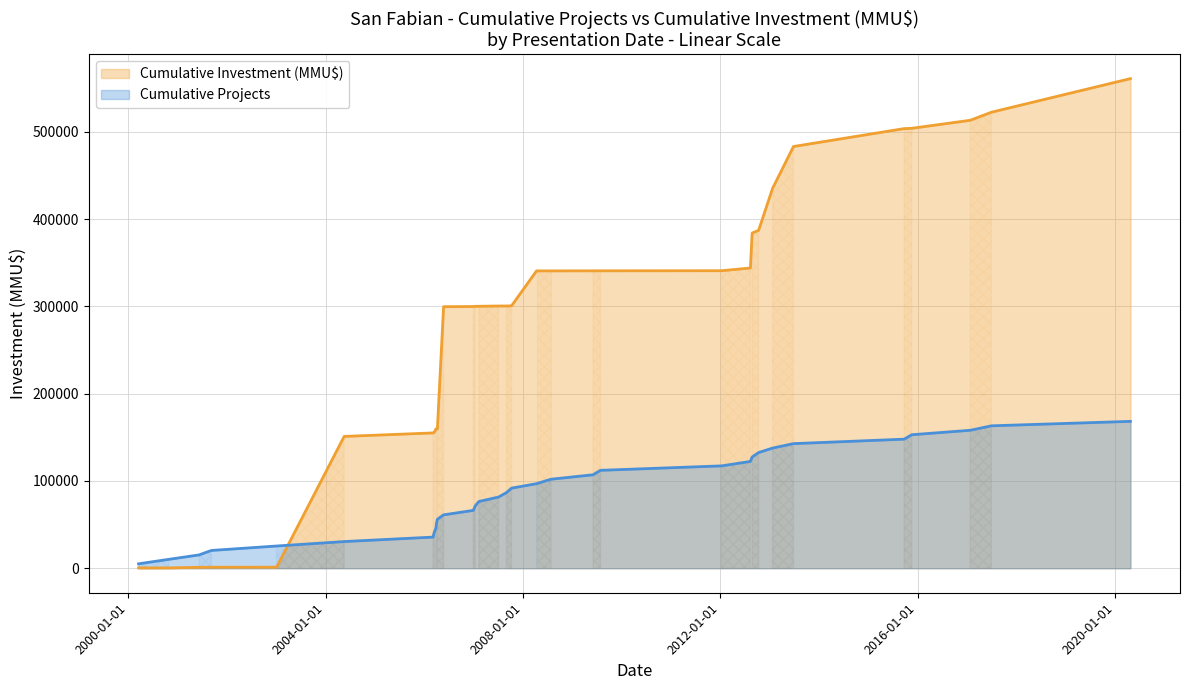

How many lines are shown in the chart?

2